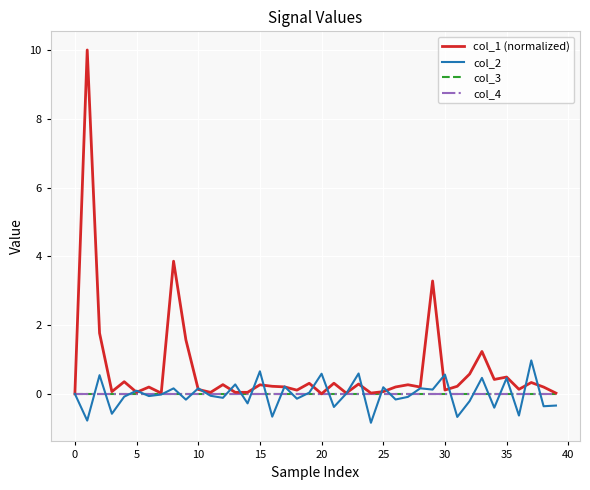

How many lines are shown in the chart?

4